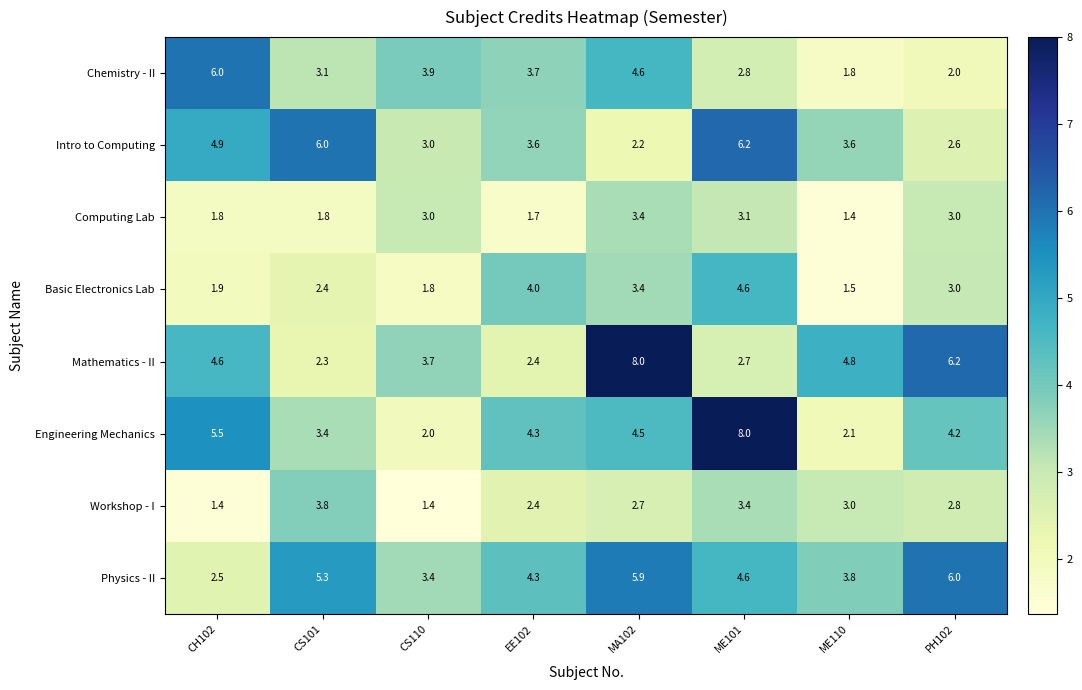

At which category is the sum across all series the highest?

ME101